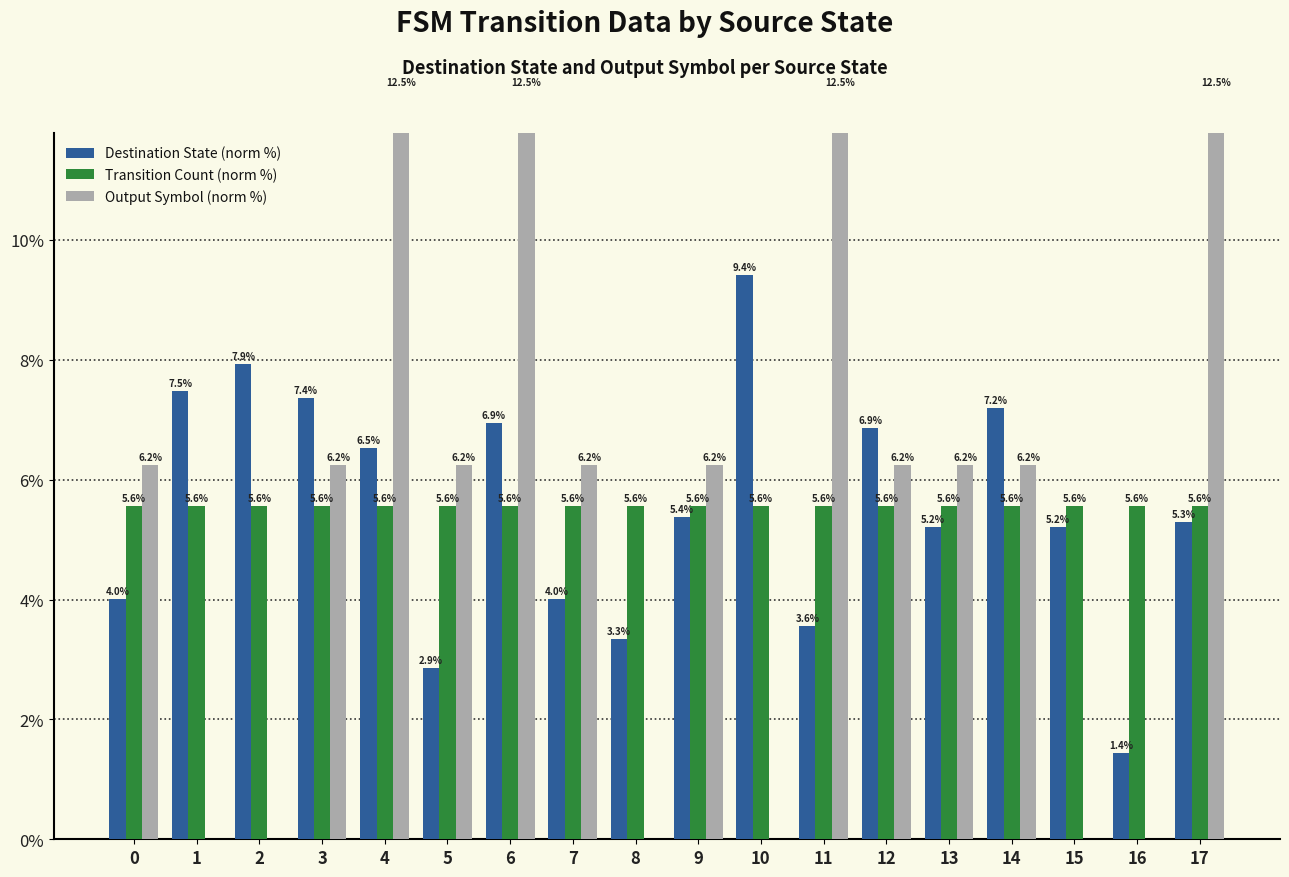

At which category is the sum across all series the highest?

6